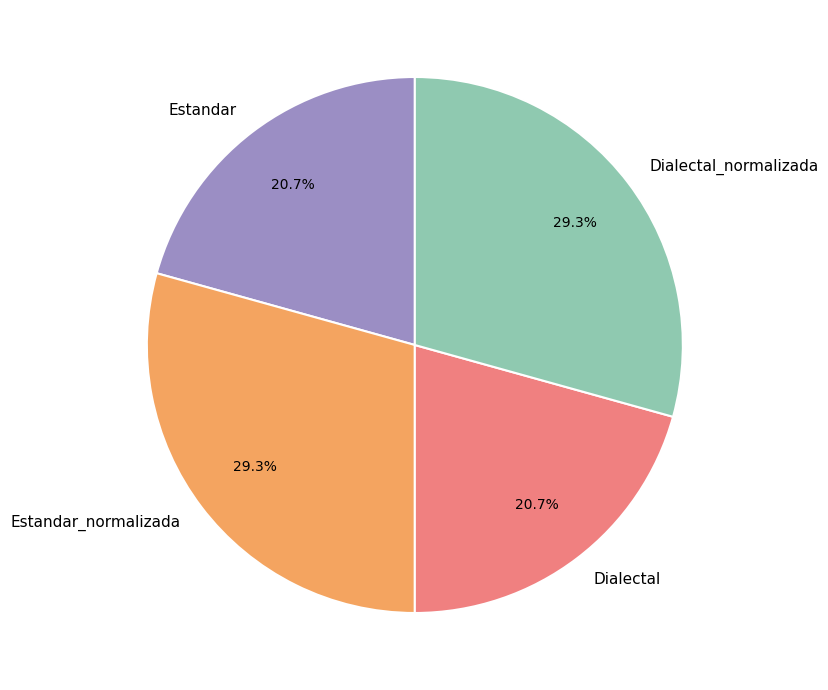

True or false: Estandar accounts for 9% of the total.

False